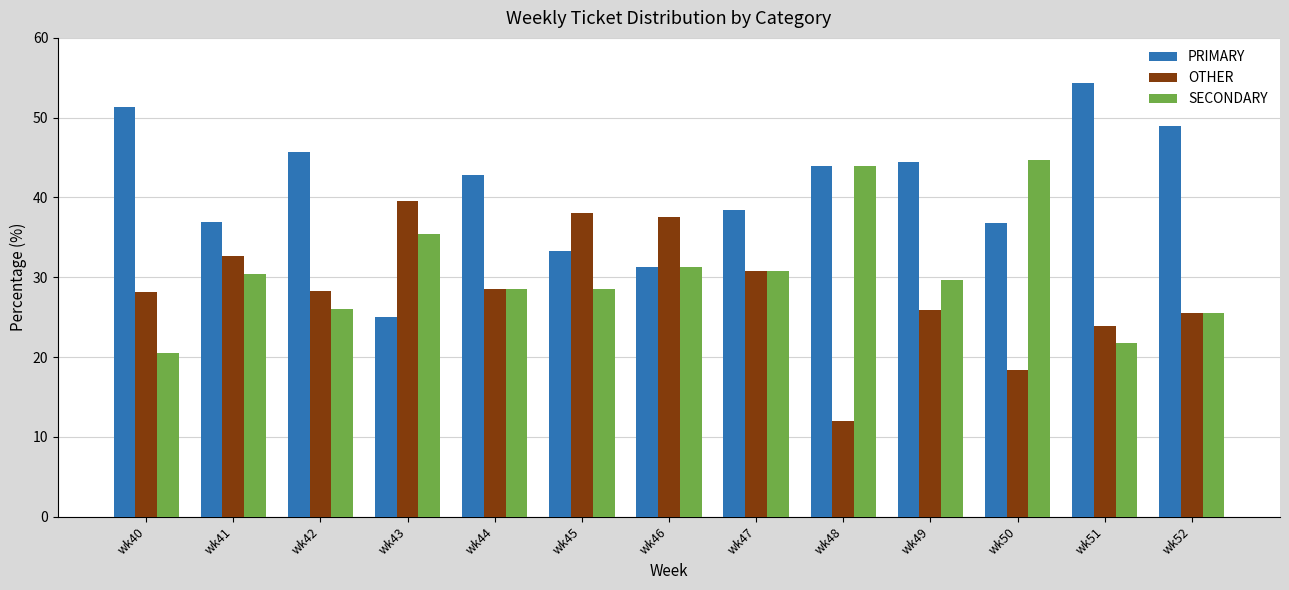

How many values in the SECONDARY series are below 29?

6